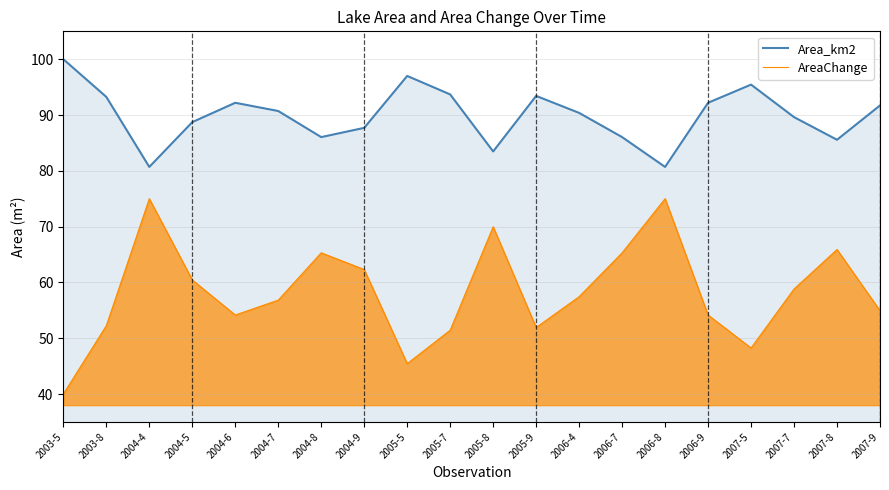

In AreaChange, how many points are higher than both neighbors (excluding endpoints)?

5